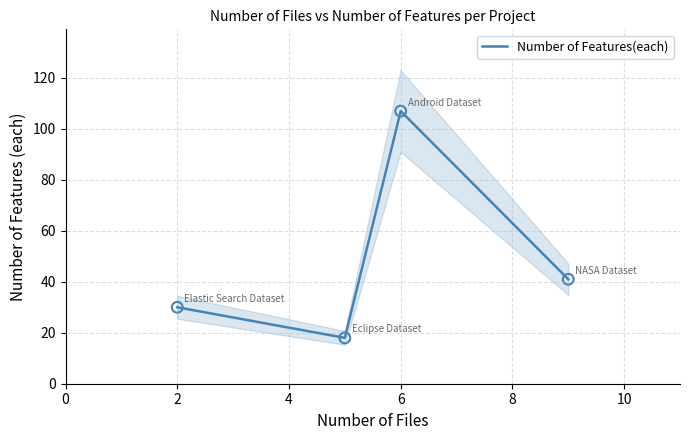

Which category has the highest value in the Number of Features(each) series?

6